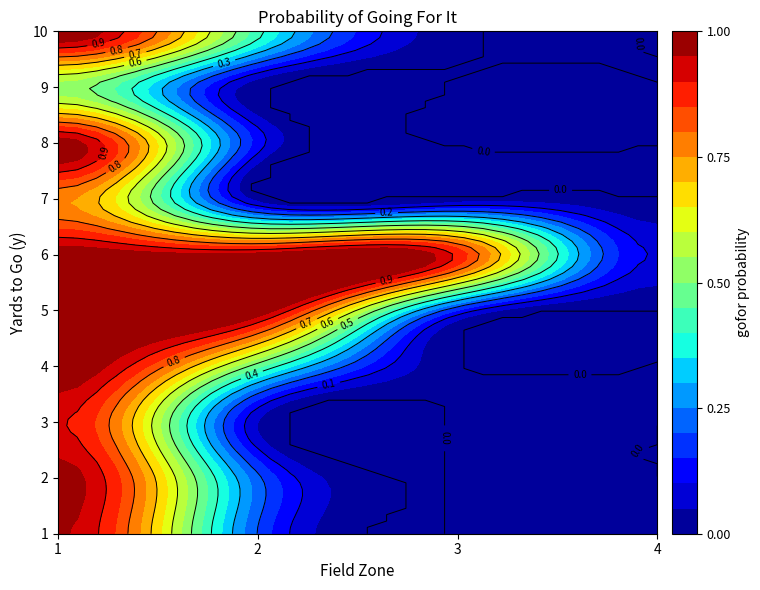

At how many categories does at least one series exceed 0?

4